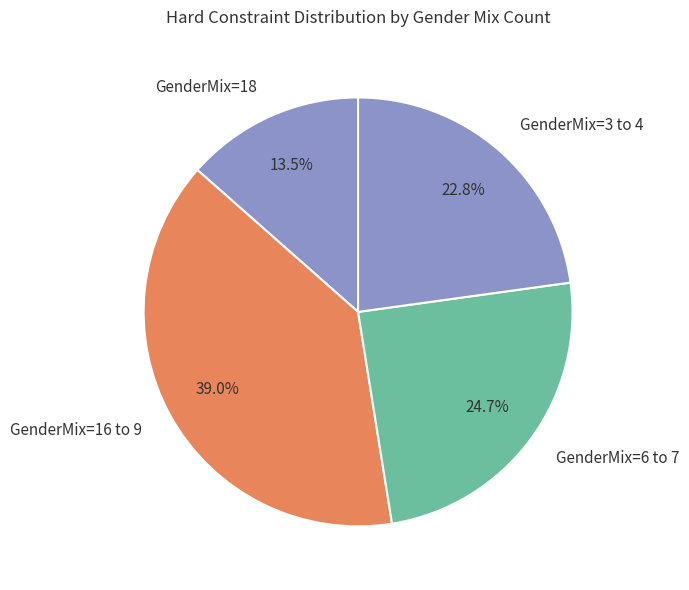

Which has a higher value, GenderMix=3 to 4 or GenderMix=16 to 9?

GenderMix=16 to 9